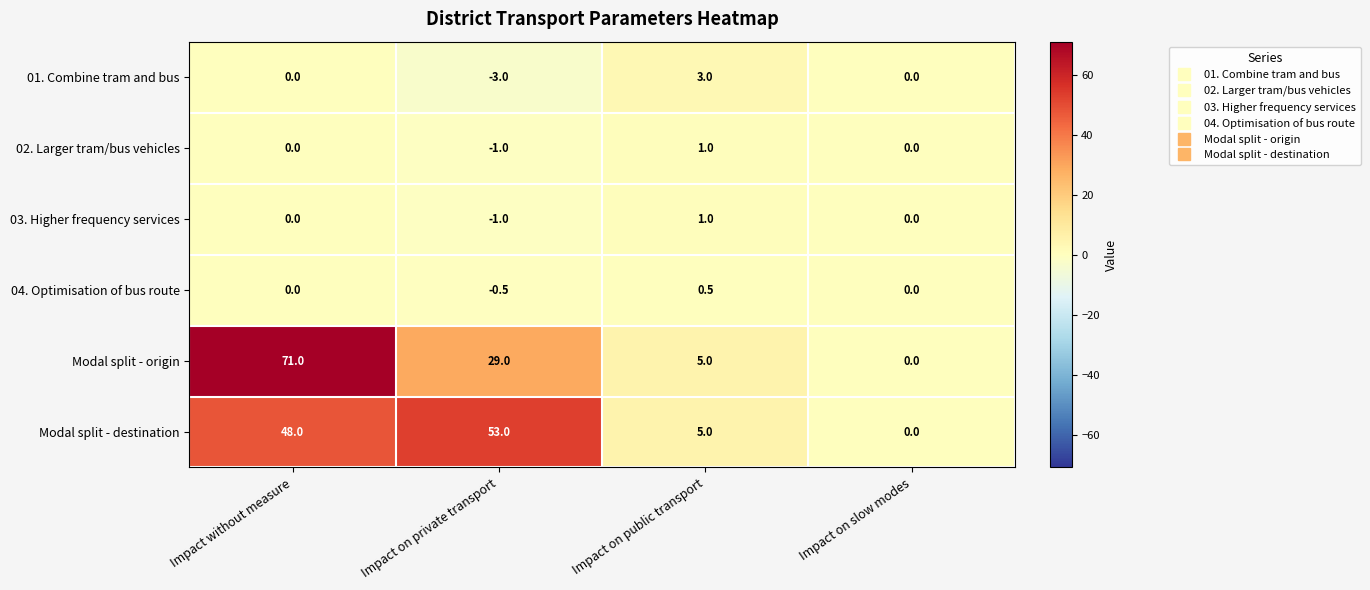

True or false: Modal split - destination has a value of 0.0 at Impact on slow modes.

True